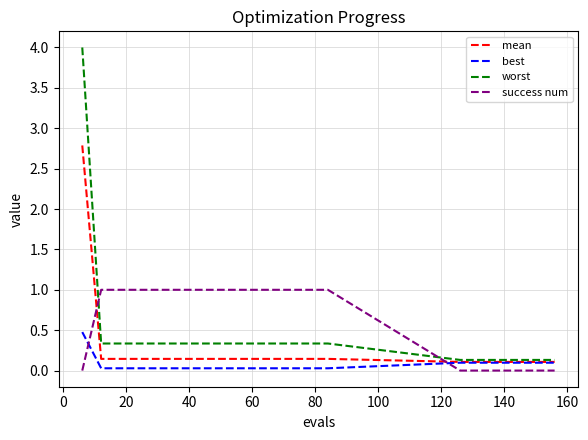

What are all the series names shown in the legend?

mean, best, worst, success num